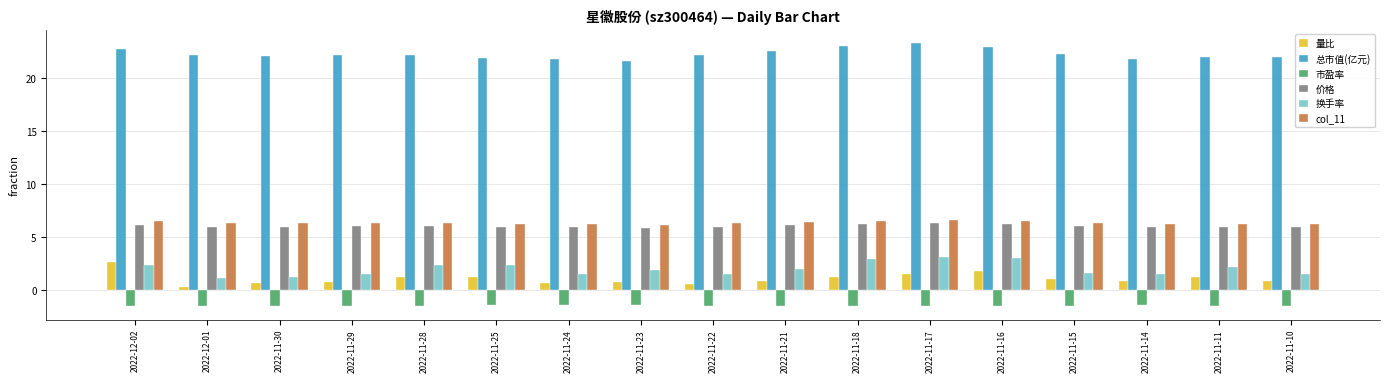

At how many categories does at least one series exceed 15?

17